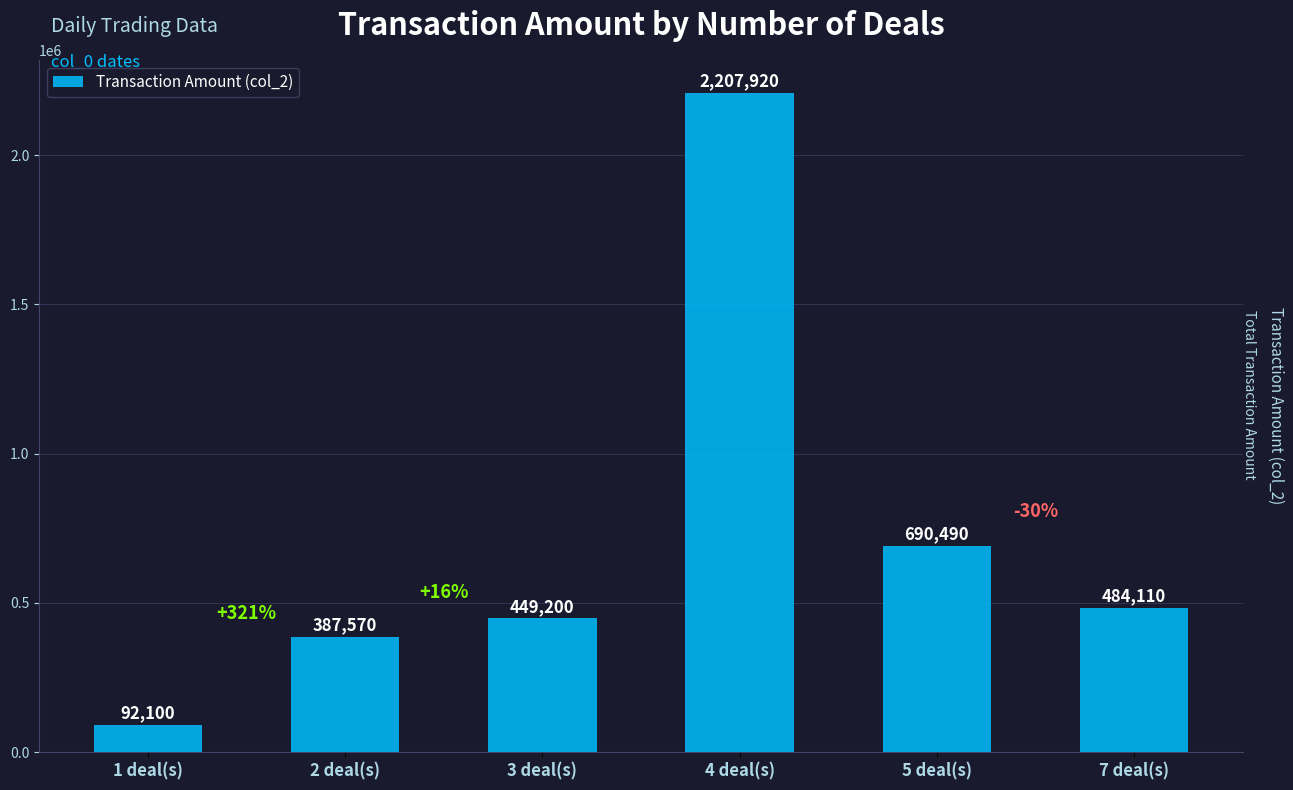

Reading left to right, extract all data points from this chart.

1 deal(s)=92100	2 deal(s)=387570	3 deal(s)=449200	4 deal(s)=2207920	5 deal(s)=690490	7 deal(s)=484110